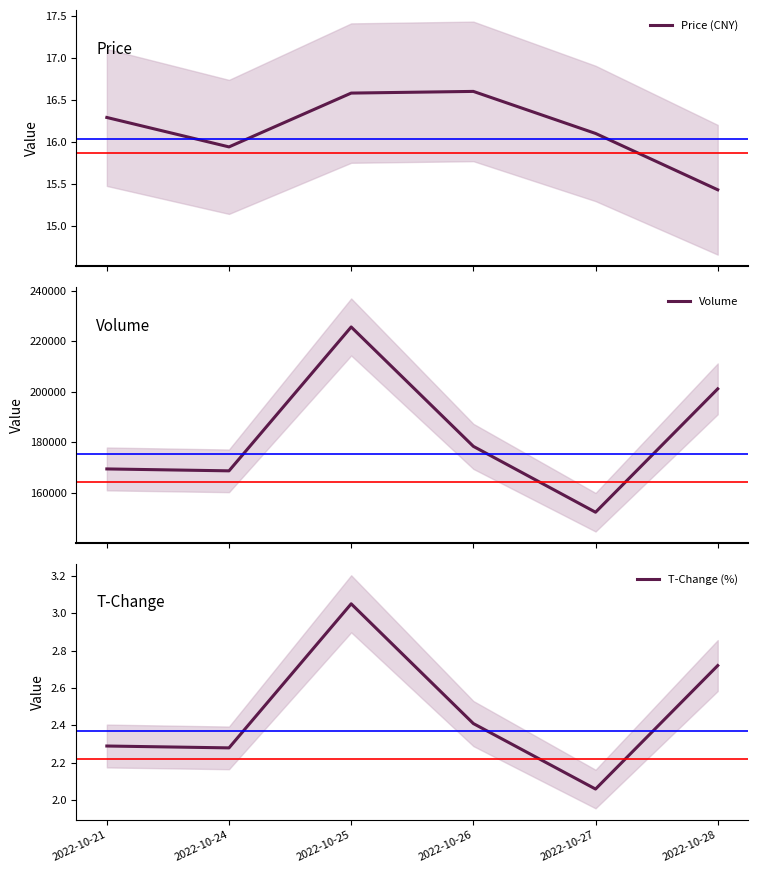

Reading left to right, transcribe all the data shown in this chart.

Price (CNY): 2022-10-21=16.3	2022-10-24=15.9	2022-10-25=16.6	2022-10-26=16.6	2022-10-27=16.1	2022-10-28=15.4
Volume: 2022-10-21=169473.0	2022-10-24=168717.0	2022-10-25=225621.0	2022-10-26=178401.0	2022-10-27=152352.0	2022-10-28=201149.0
T-Change (%): 2022-10-21=2.3	2022-10-24=2.3	2022-10-25=3.0	2022-10-26=2.4	2022-10-27=2.1	2022-10-28=2.7